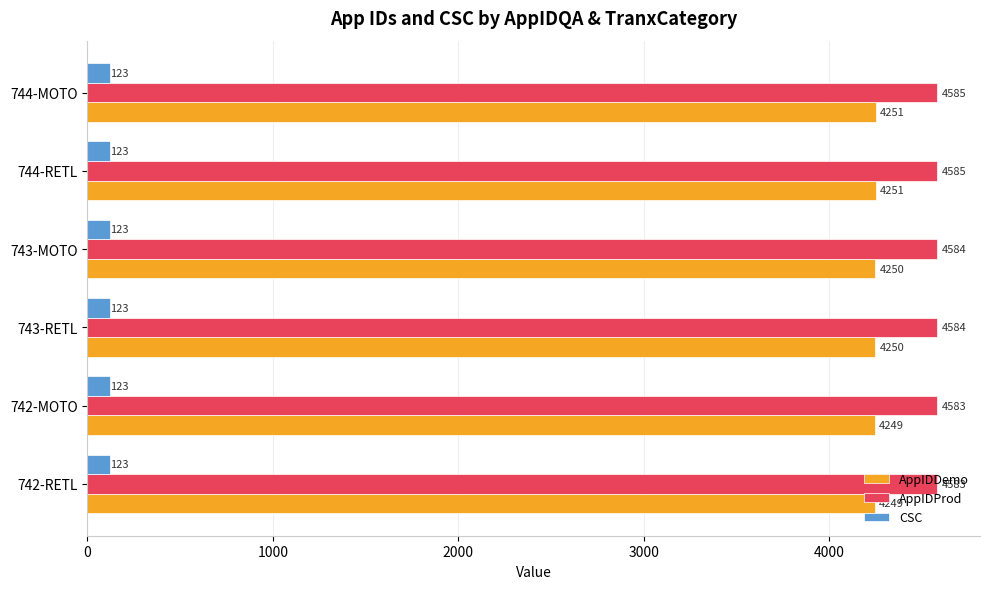

What value does the CSC series have at 743-MOTO?

123